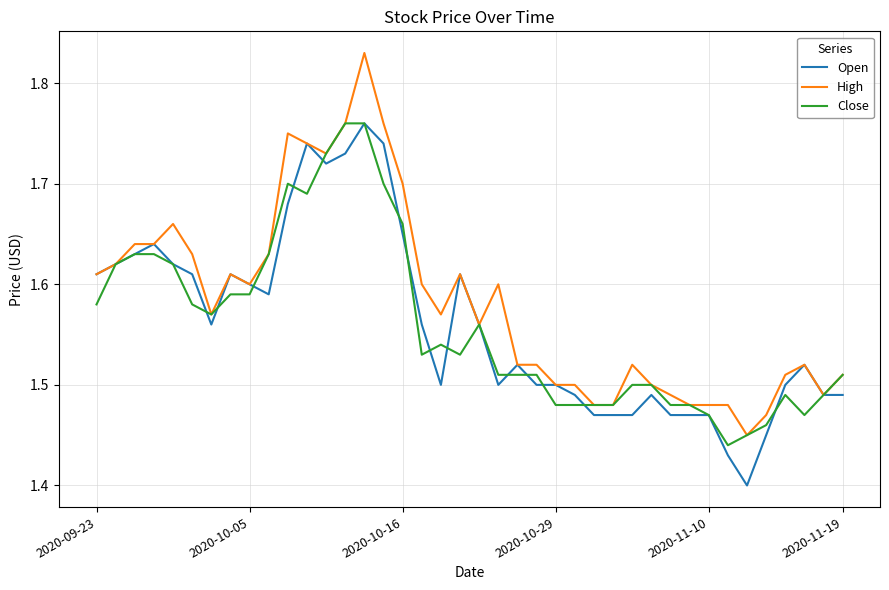

Which series has the largest total across all categories?

High